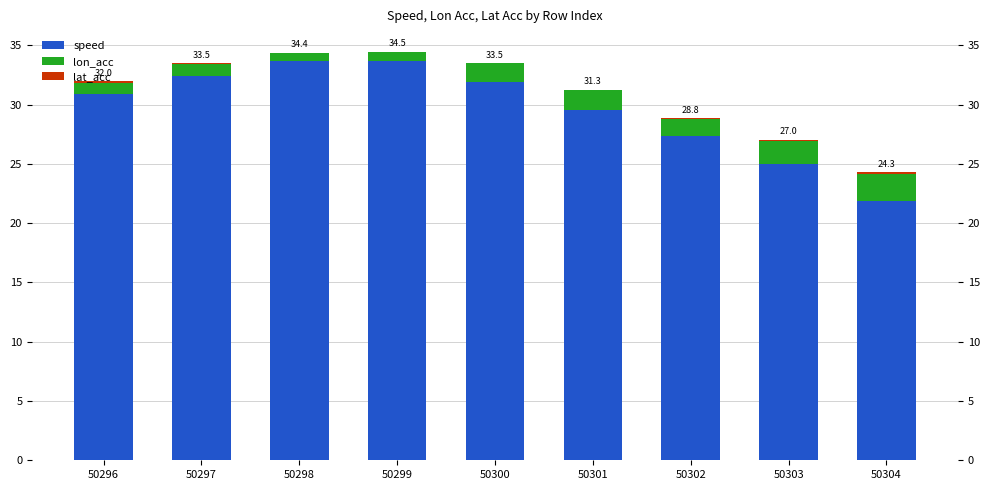

Which series has the largest total across all categories?

speed